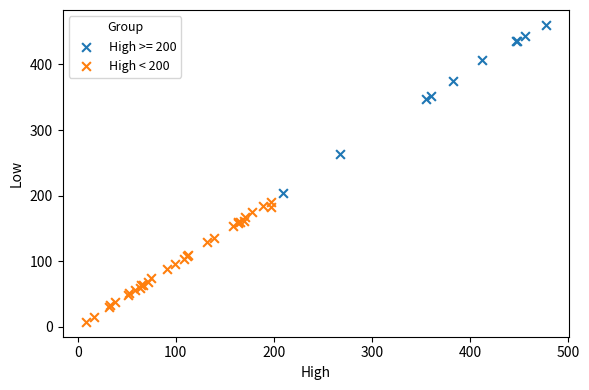

Which series has the widest spread of Y values?

High >= 200